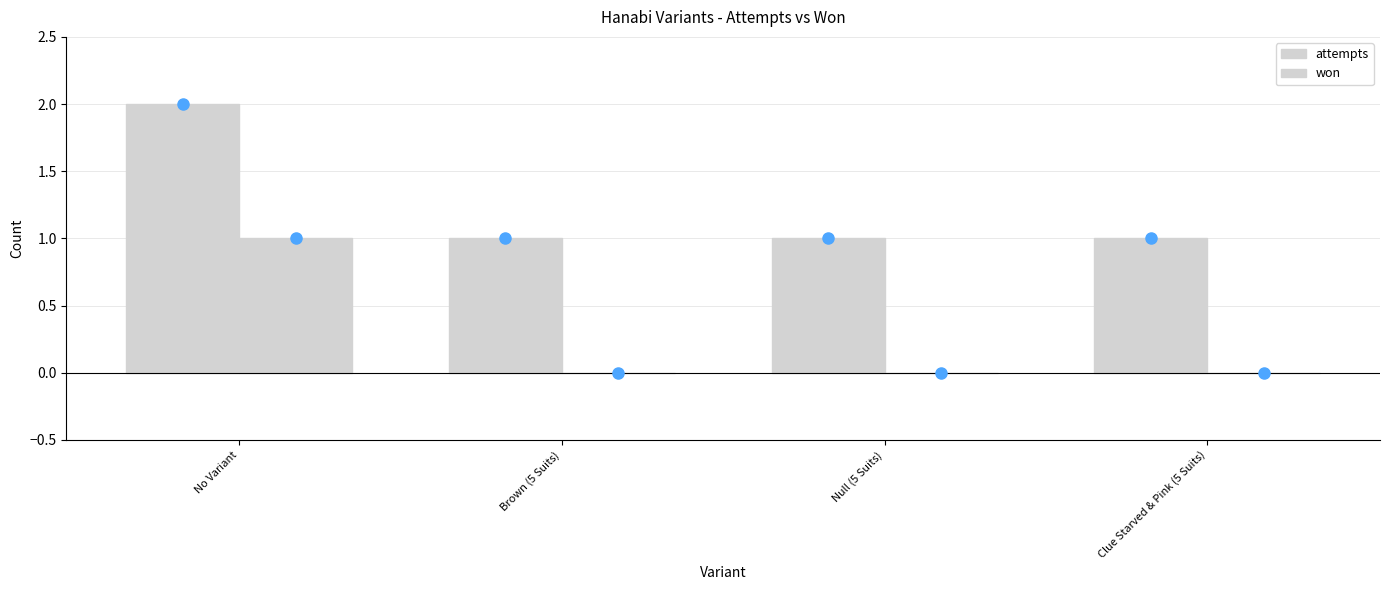

Count the number of categories in the chart.

4